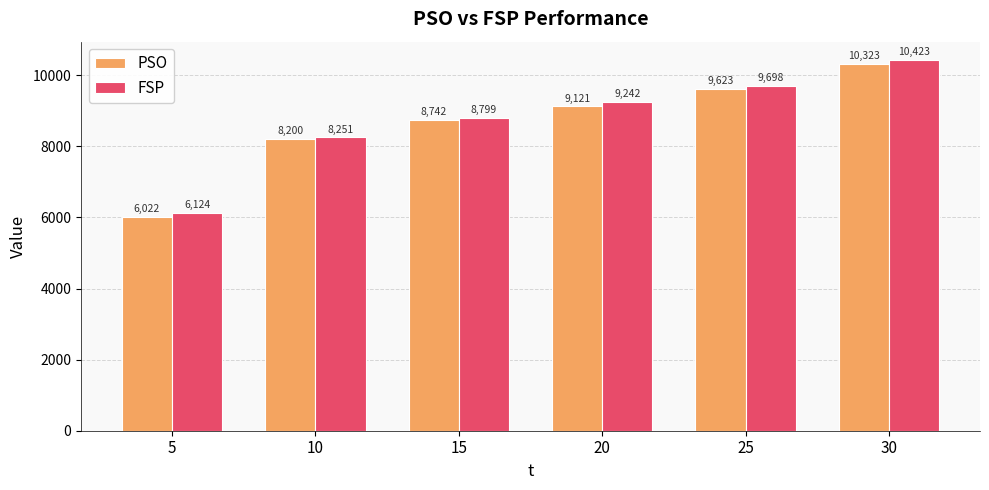

At which category does the chart reach its minimum across all series?

5